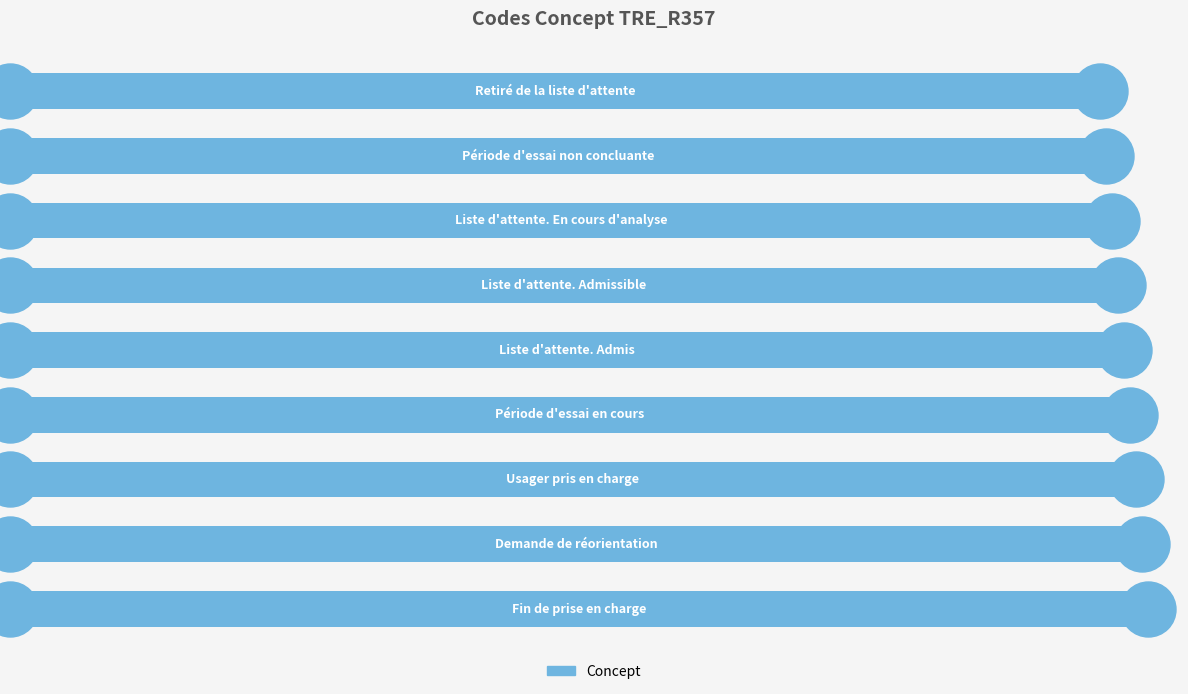

What is the change in value from 50 to 200?

+6